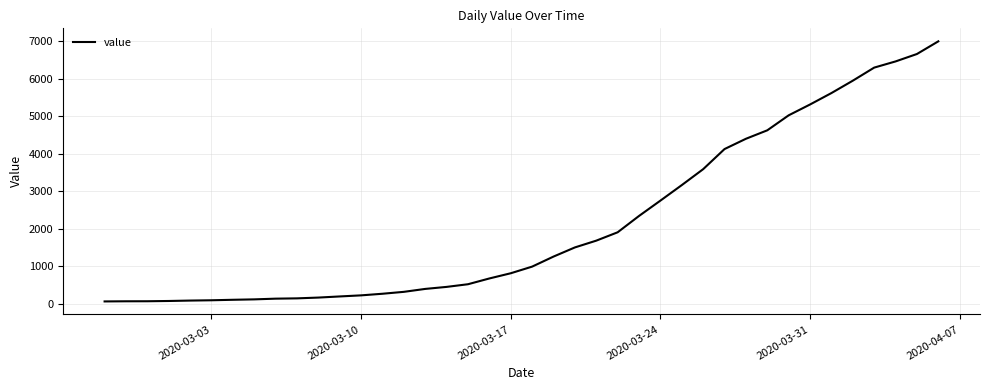

What is the difference between the maximum and minimum values?

6940